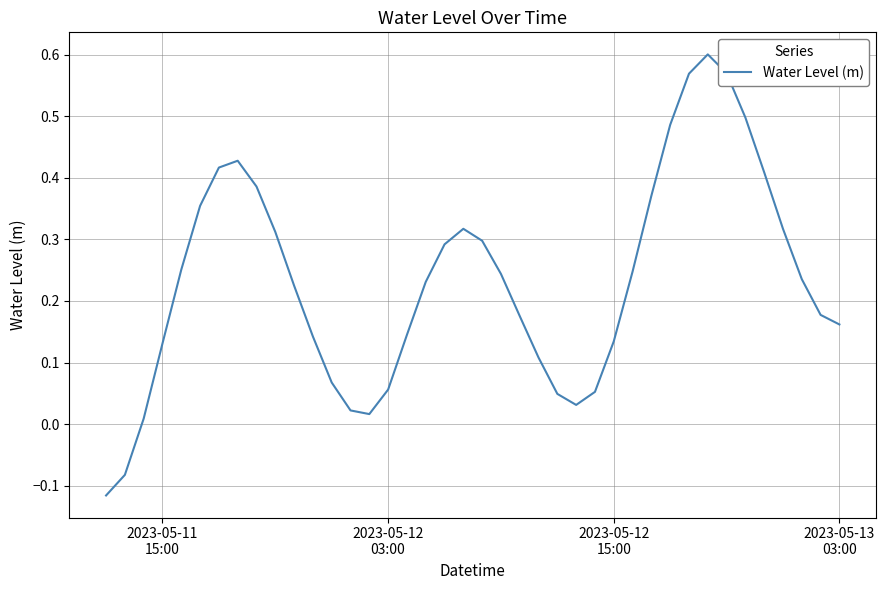

What is the difference between the maximum and minimum values?

0.7